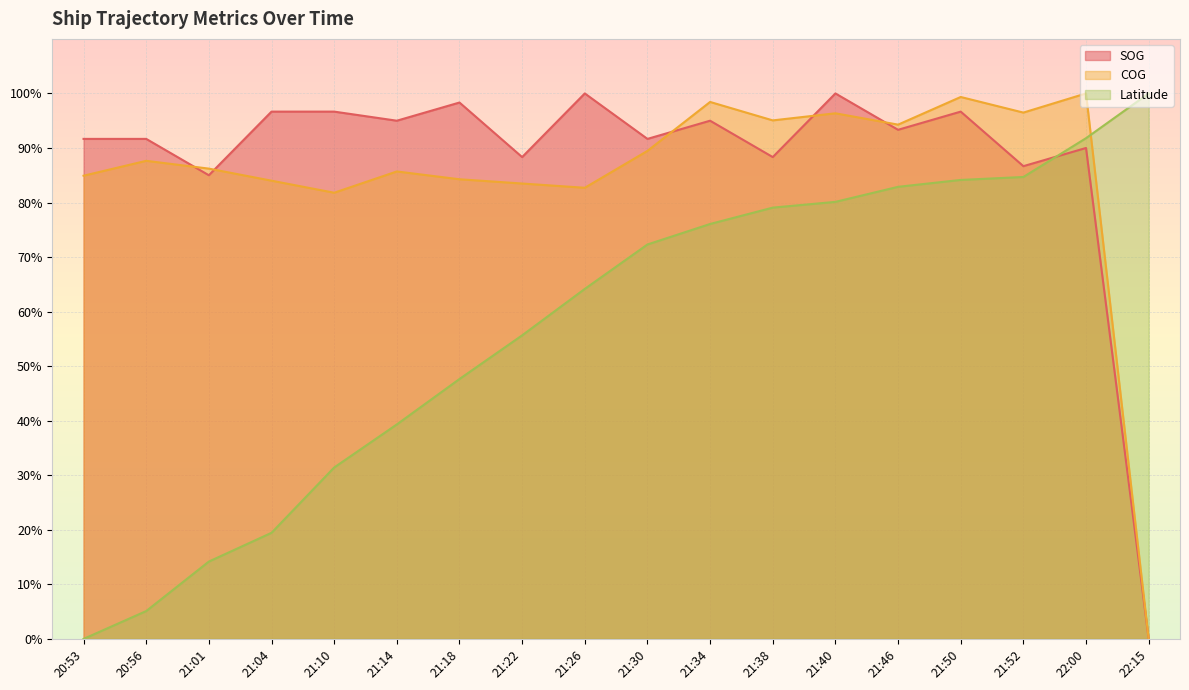

The Latitude series shows 151.5 at 21:52. True or false?

False